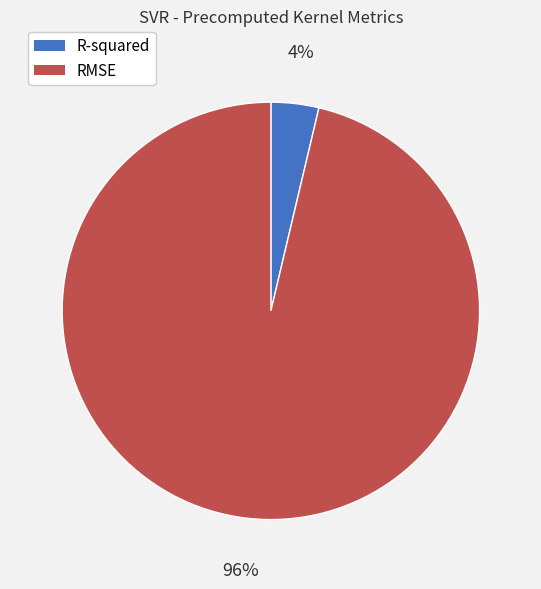

To the nearest percent, what portion does RMSE represent?

96%